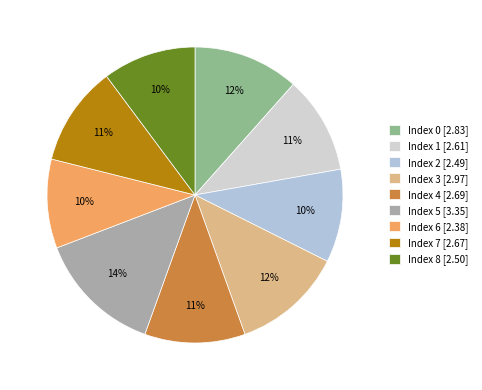

Does any single category account for the majority?

No